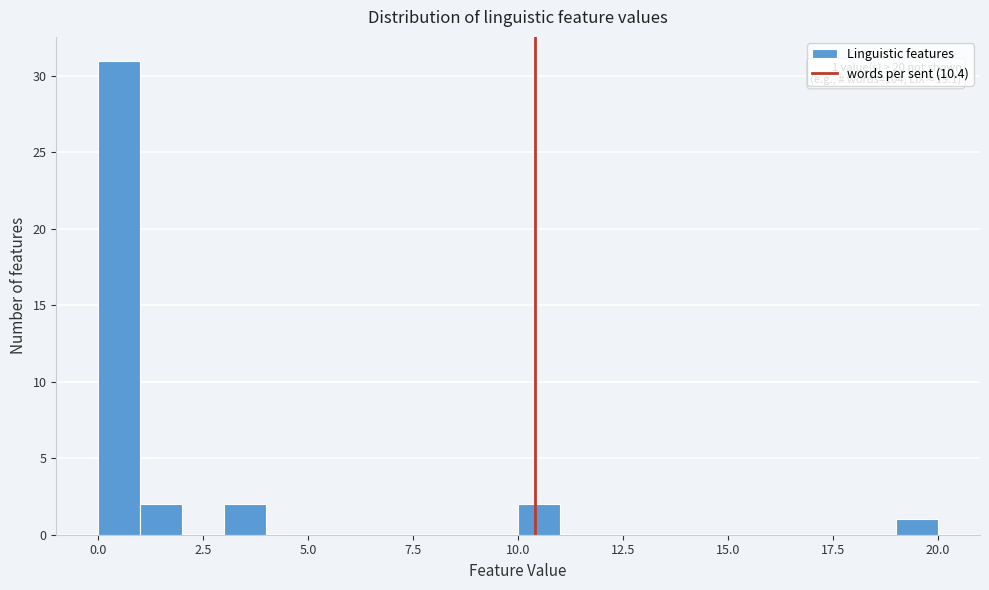

Read against the x-axis, roughly where is the centre of the tallest bar?

0.5